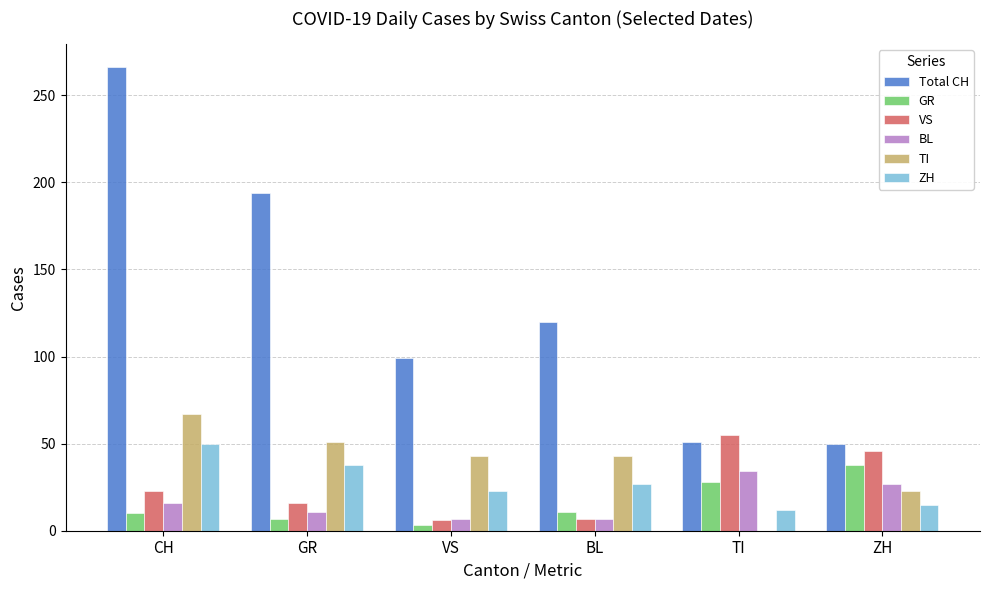

The value of Total CH at ZH is 83. True or false?

False